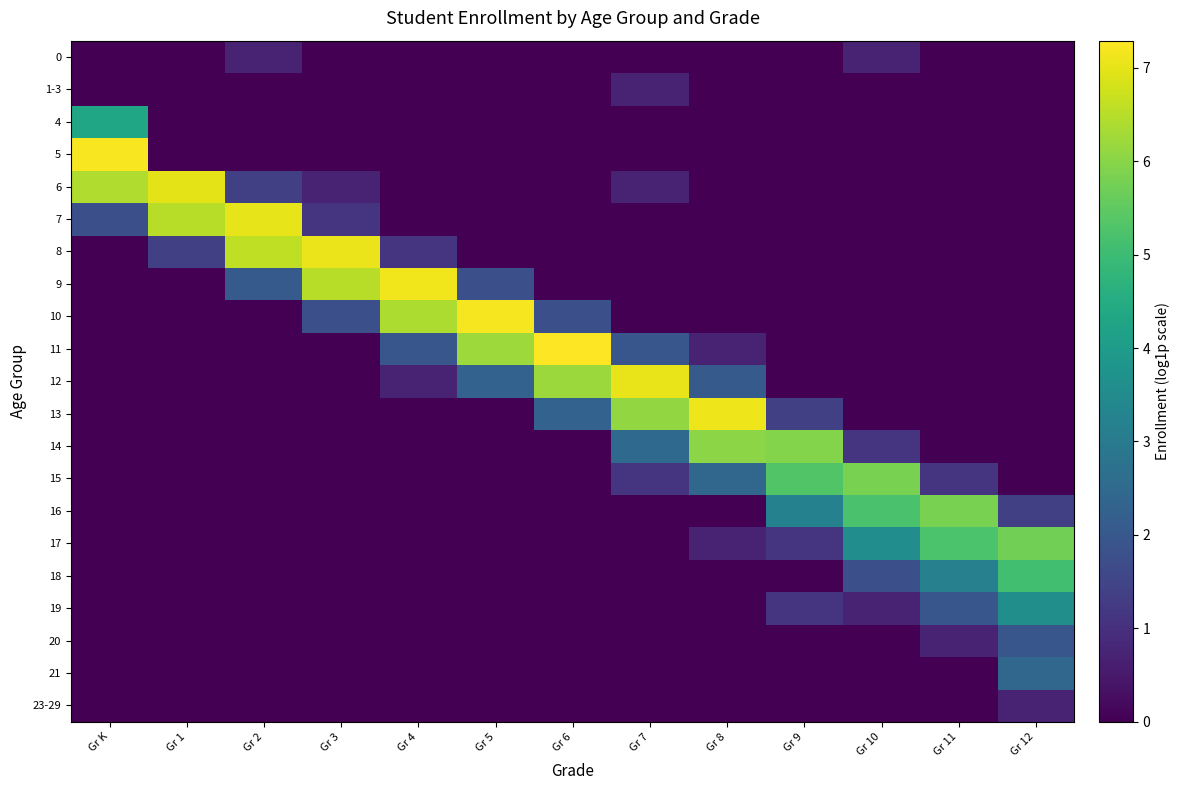

Rank the series at Gr 6 from highest to lowest value.

11, 12, 13, 10, 0, 1-3, 4, 5, 6, 7, 8, 9, 14, 15, 16, 17, 18, 19, 20, 21, 23-29